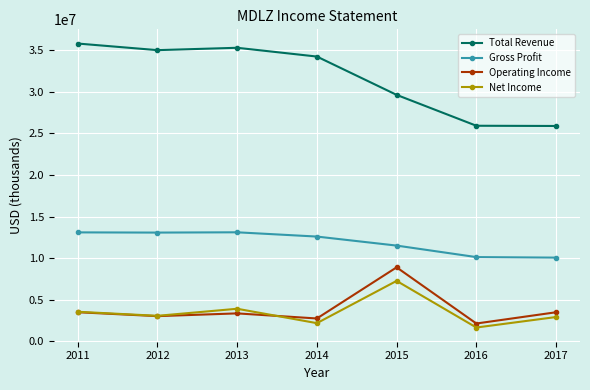

At 2015, list the series in order from smallest to largest.

Net Income, Operating Income, Gross Profit, Total Revenue